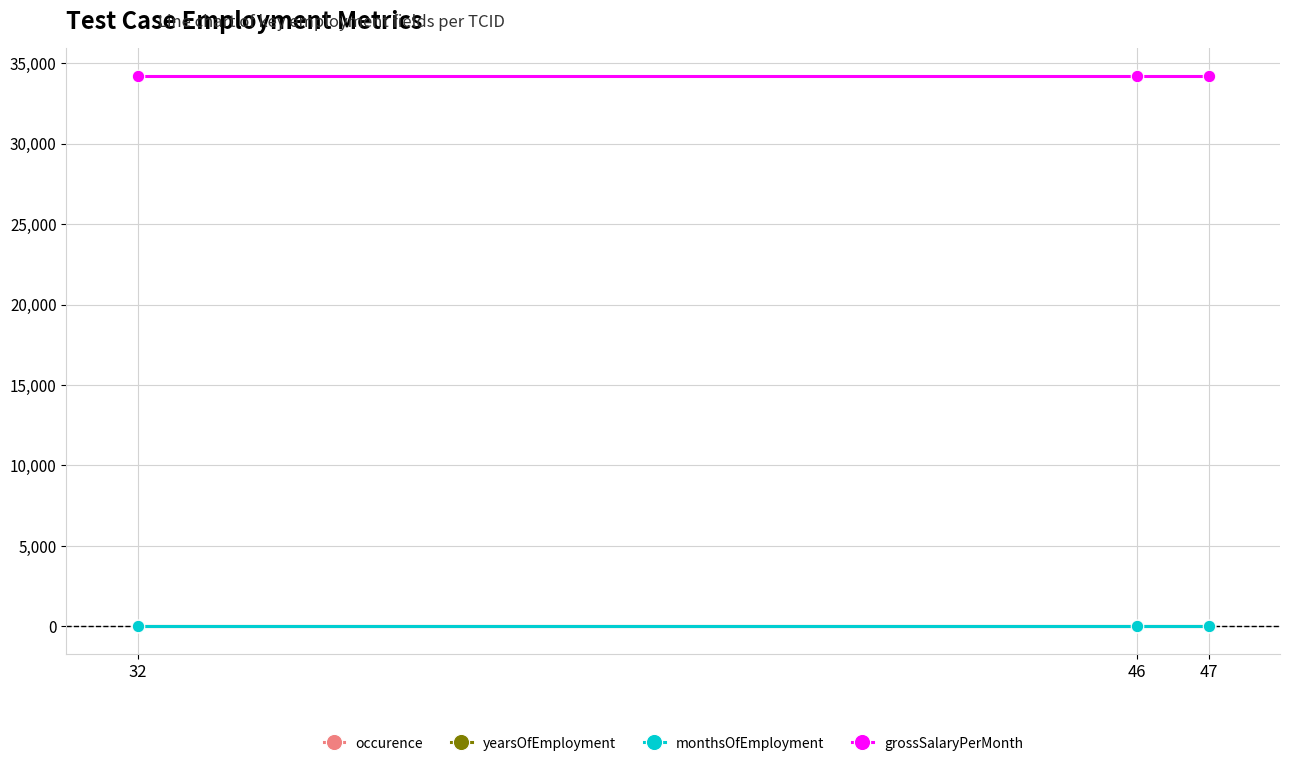

What is the value of the yearsOfEmployment point at the 3rd from the left?

2